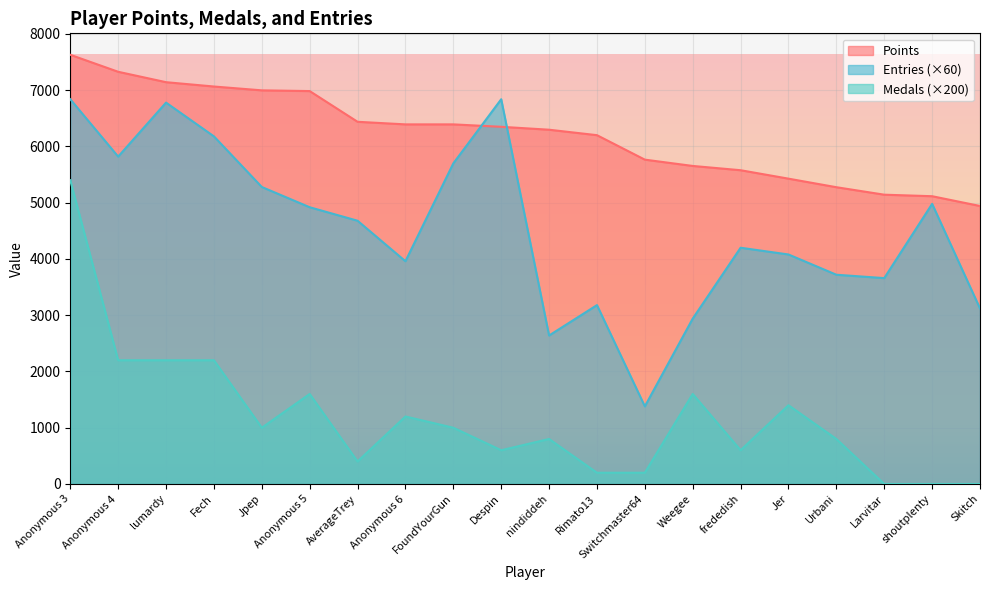

What position from the right is frededish?

6